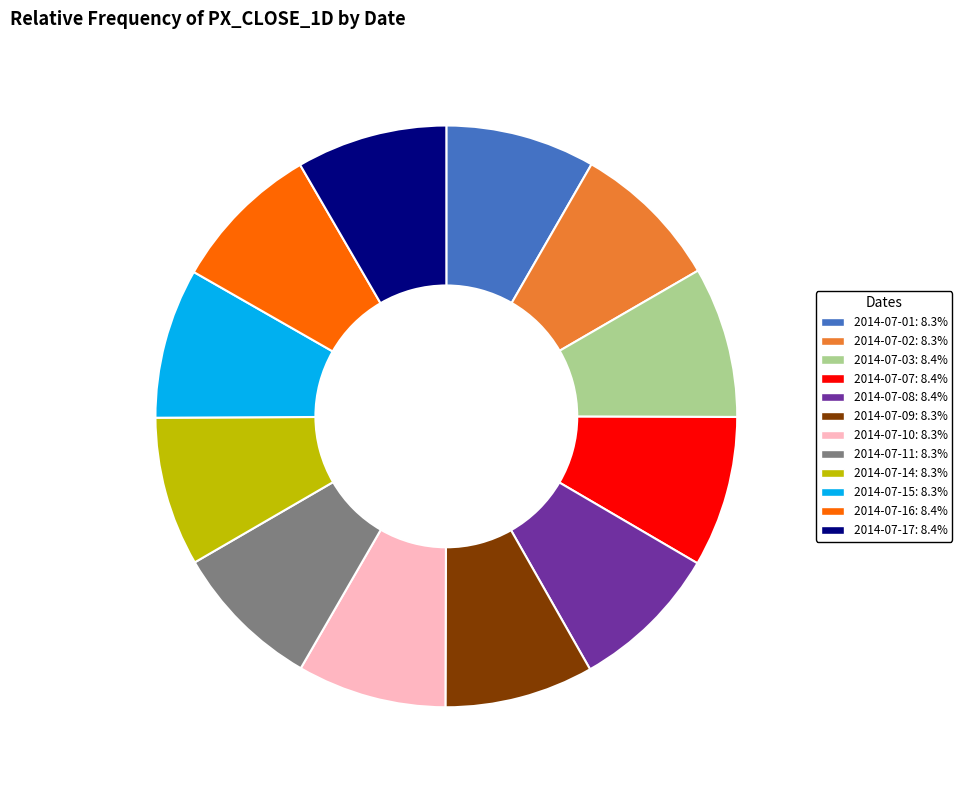

Do 2014-07-10 and 2014-07-09 together represent more than half of the pie?

No